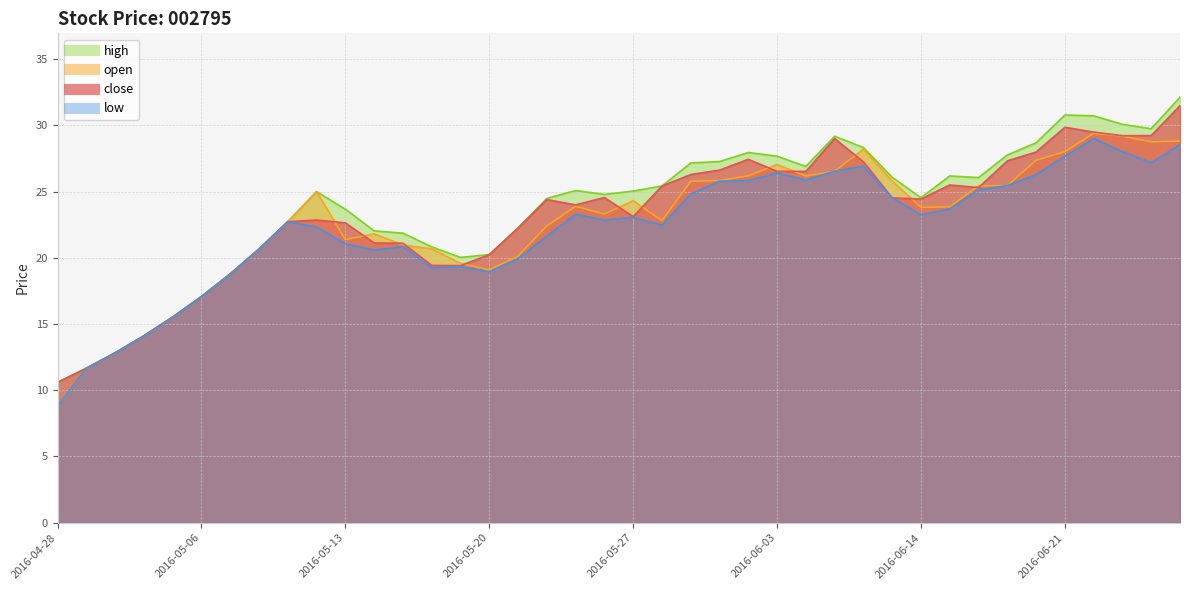

How many lines are shown in the chart?

4